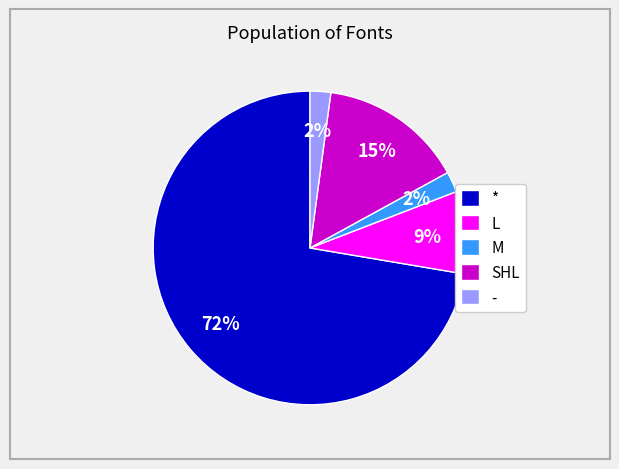

Combined, do L and SHL account for over 50%?

No